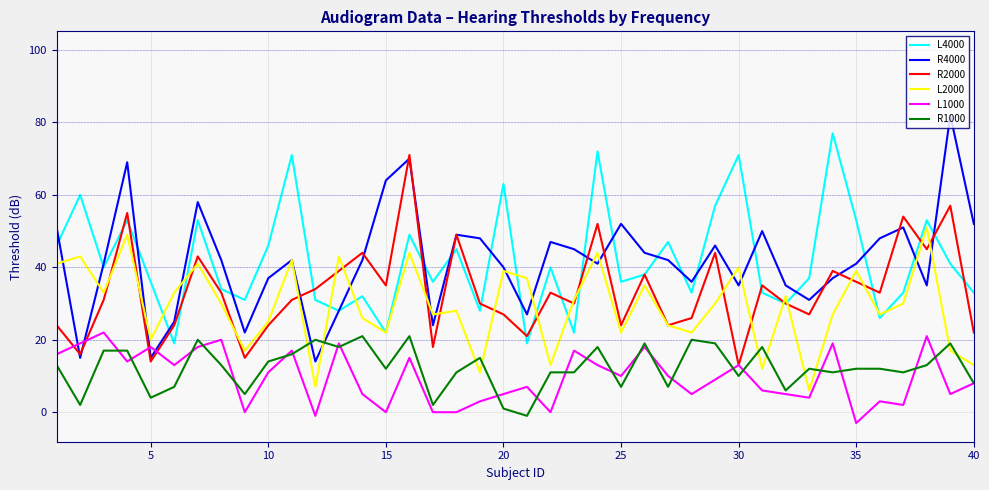

What is the greatest value displayed?

82